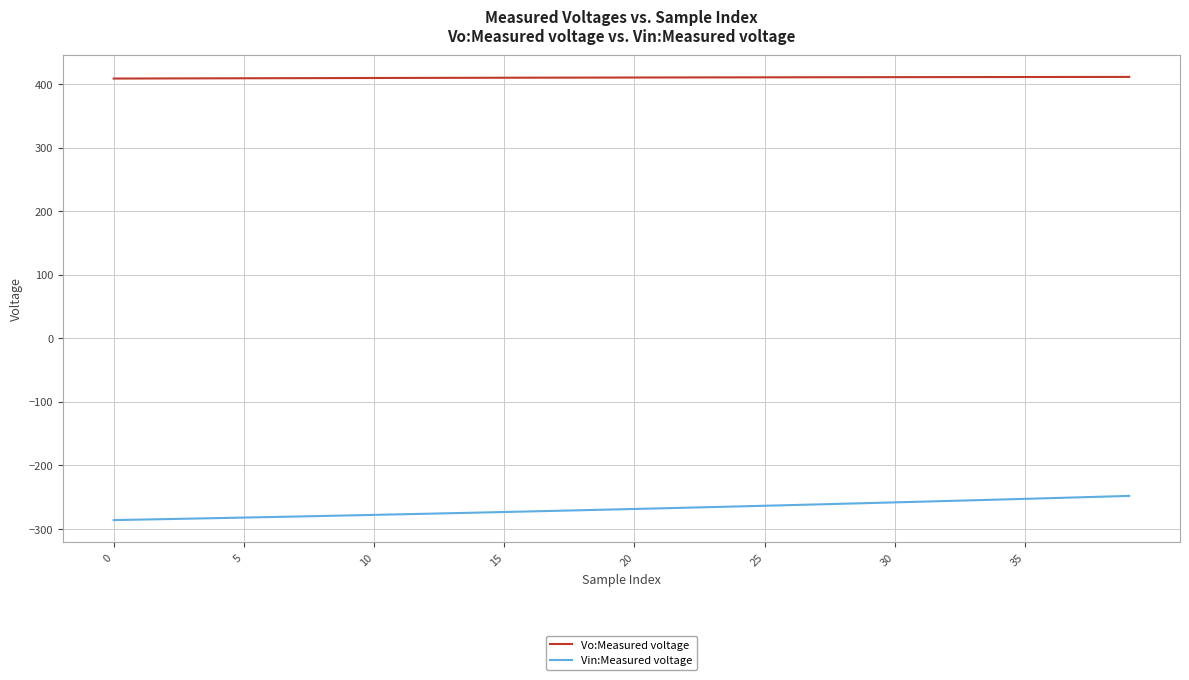

What are all the series names shown in the legend?

Vo:Measured voltage, Vin:Measured voltage